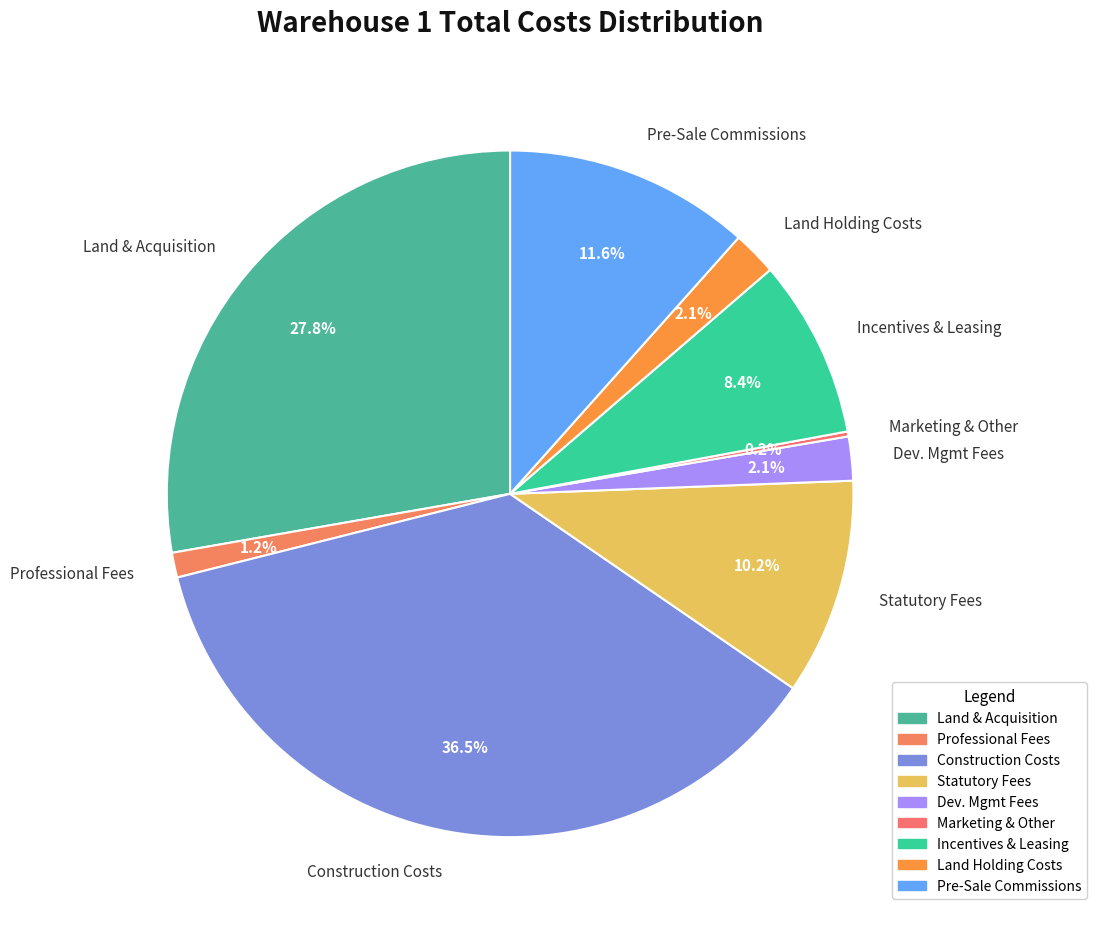

Which category has the biggest portion of the pie?

Construction Costs